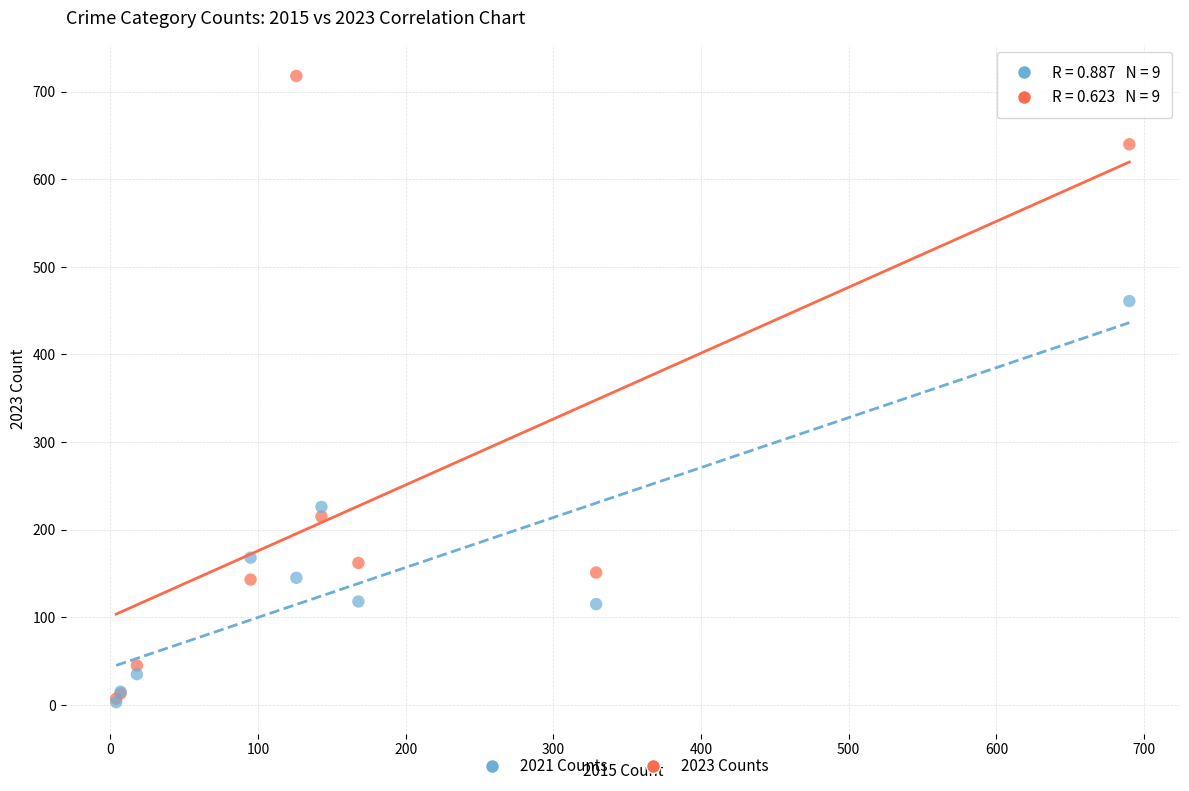

Across all series, what Y value is closest to 360?

461